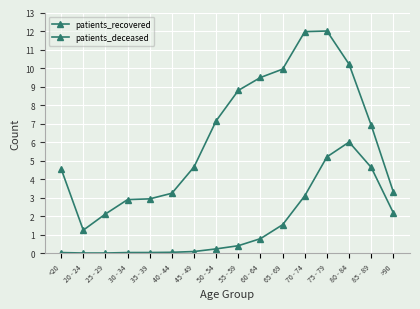

At how many categories does at least one series exceed 6?

8